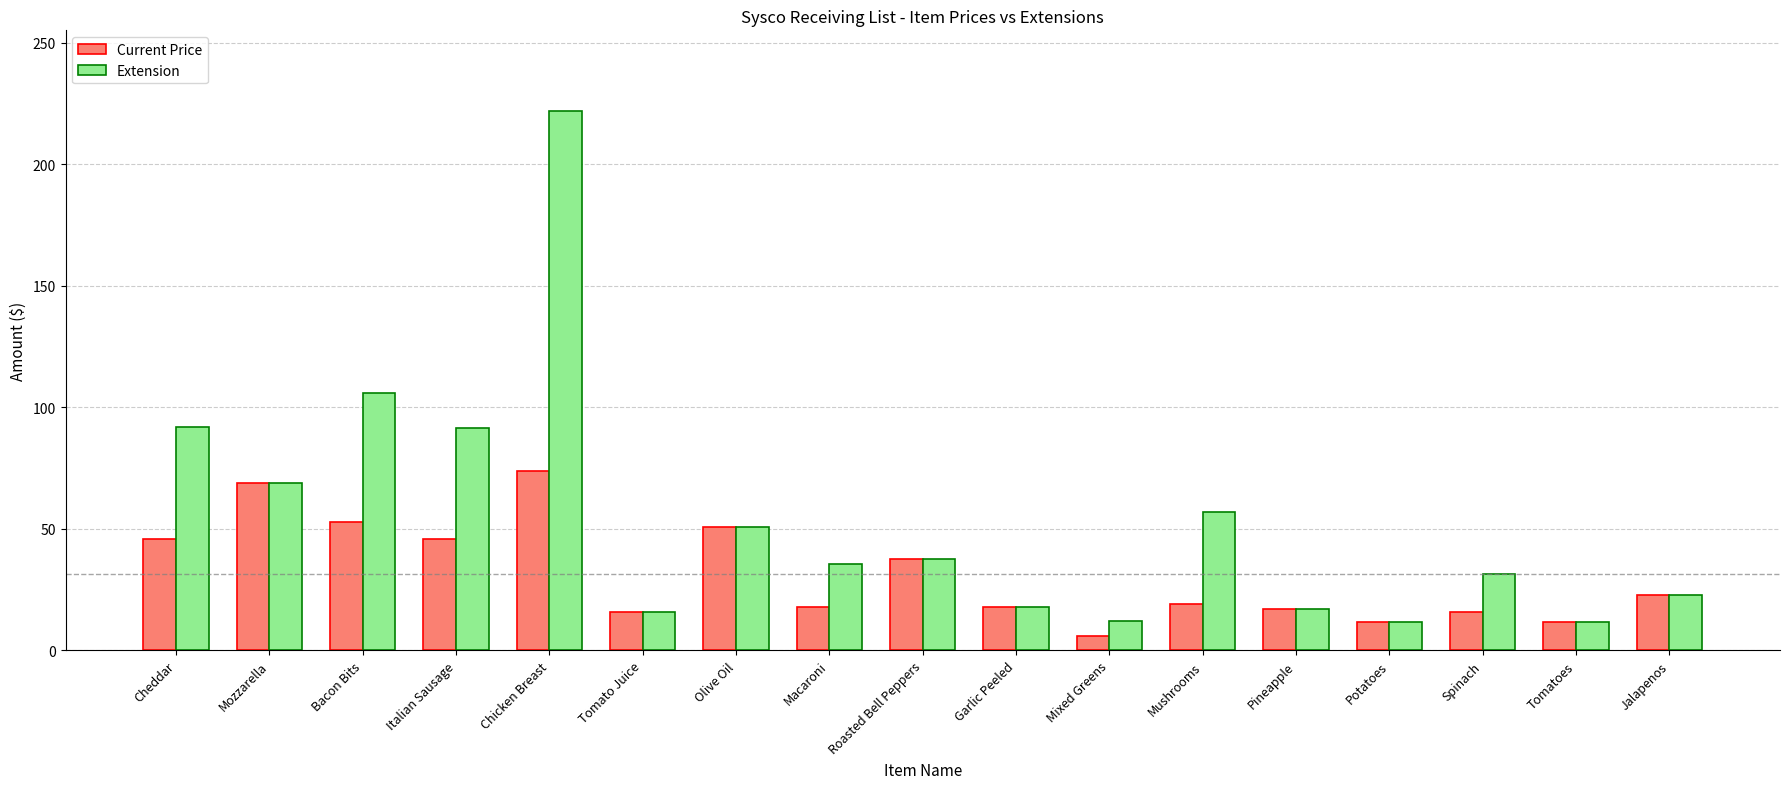

Are the bars grouped side by side (vs. stacked)?

Yes